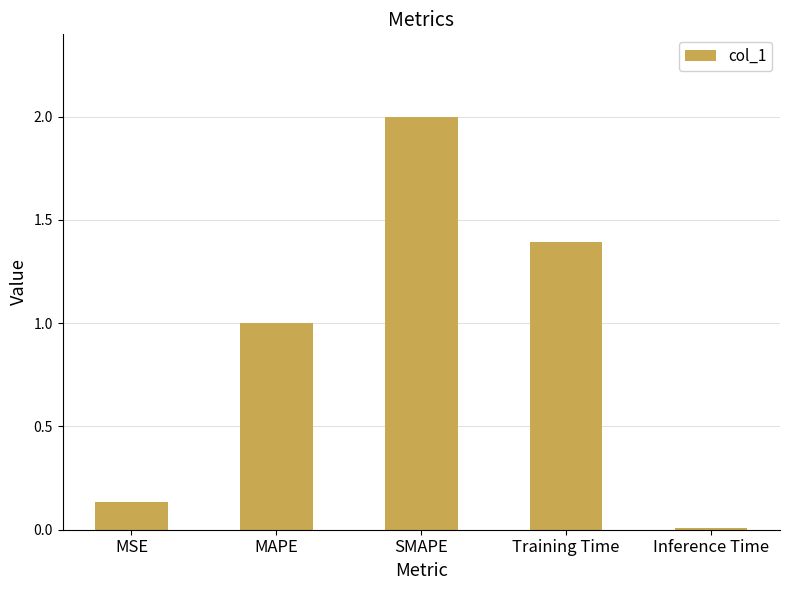

List the labels in order of value, largest first.

SMAPE, Training Time, MAPE, MSE, Inference Time